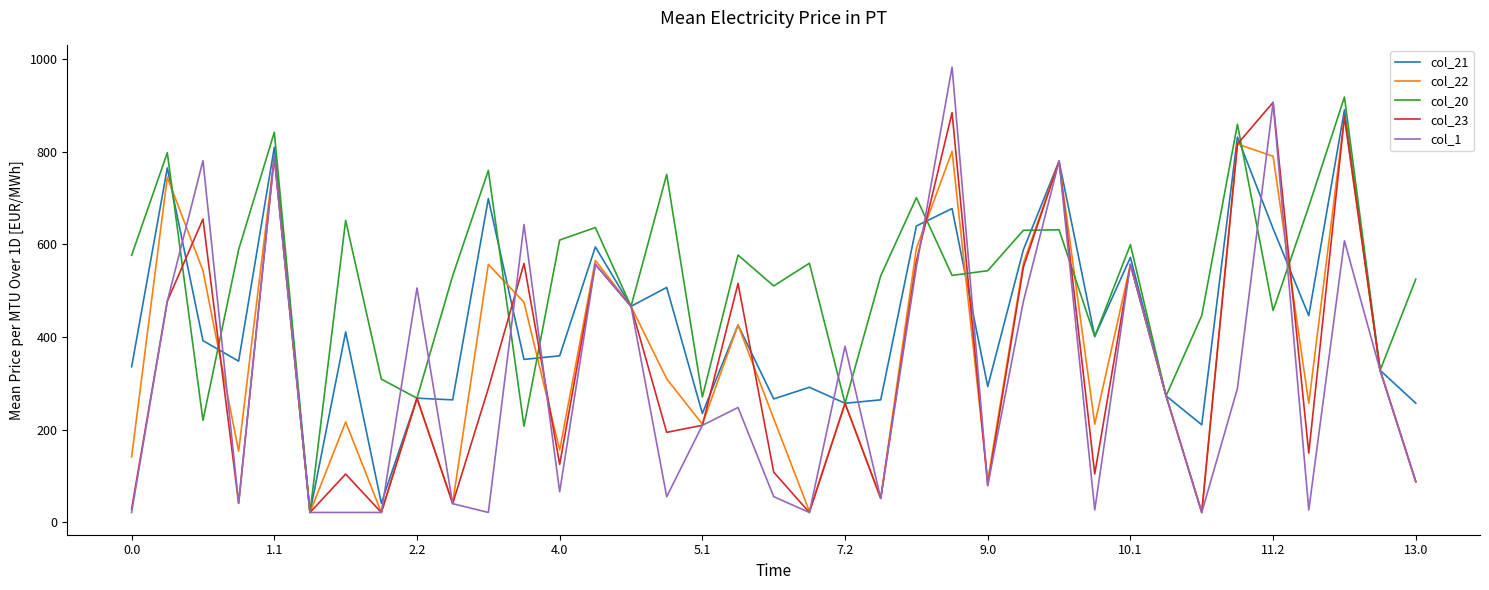

How many lines are shown in the chart?

5